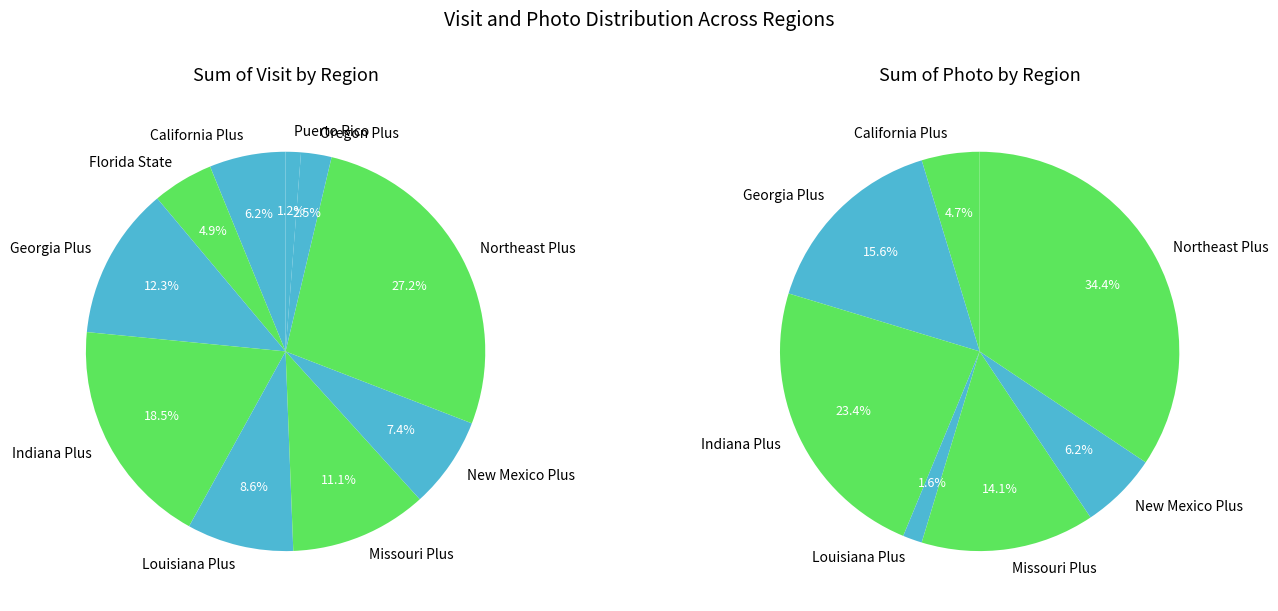

True or false: 5 accounts for 17% of the total.

False